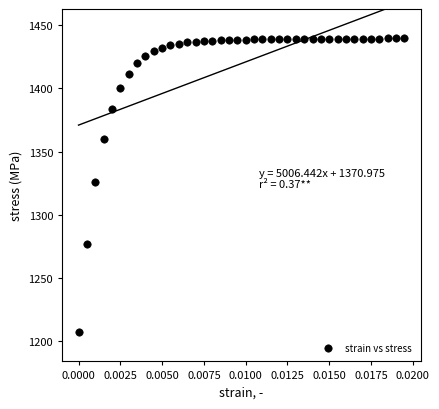

What Y value in the scatter plot is closest to 1323?

1325.9